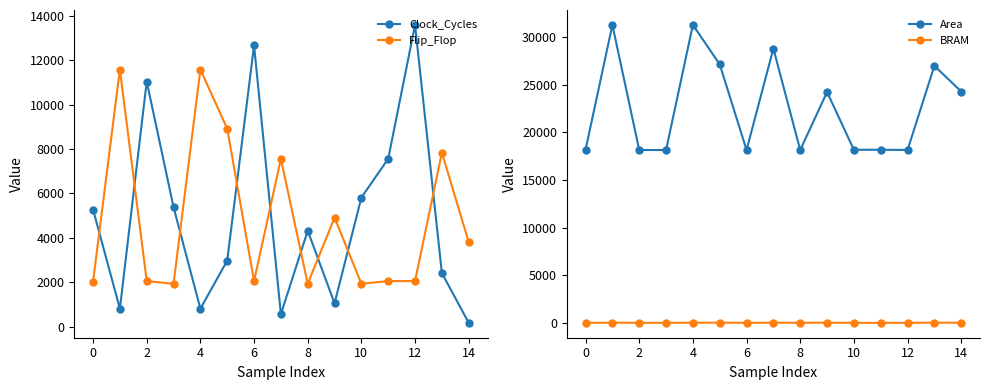

Is this an area chart (filled region under the line)?

No